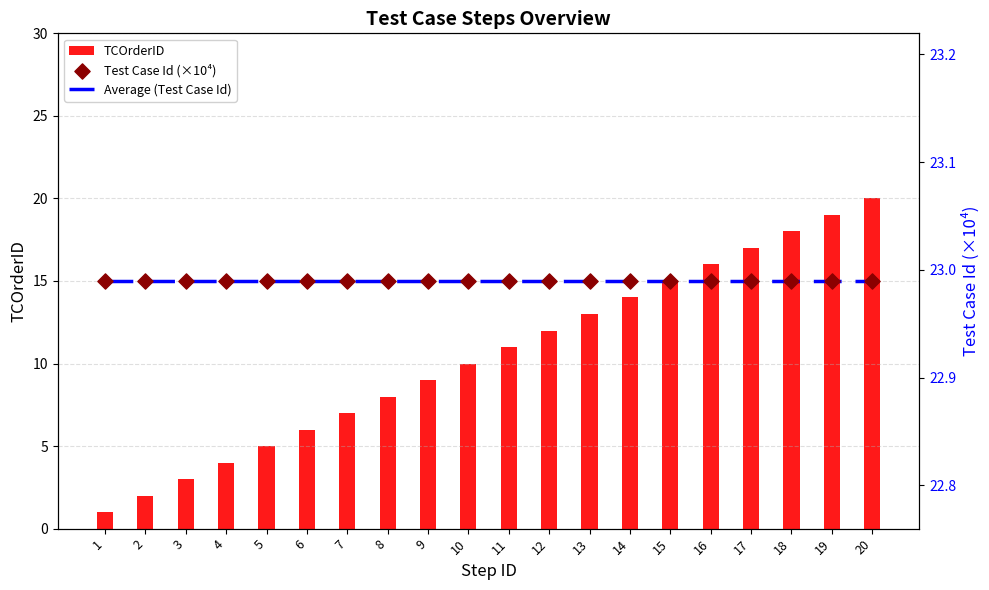

Which series has the widest spread of Y values?

TCOrderID